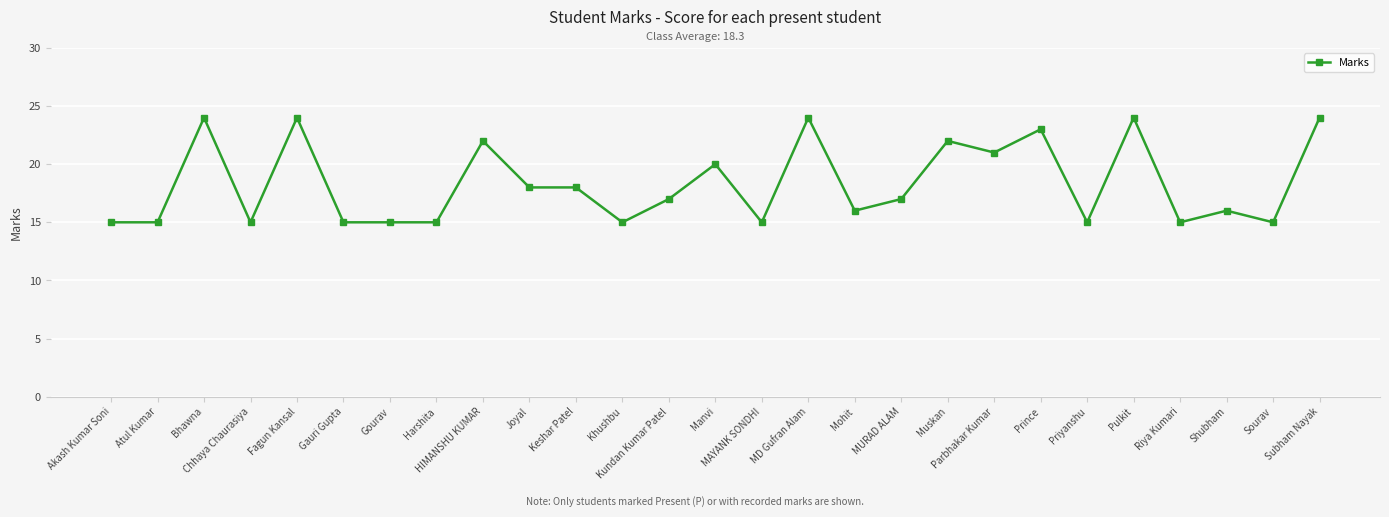

True or false: the data shows 16 at Bhawna.

False